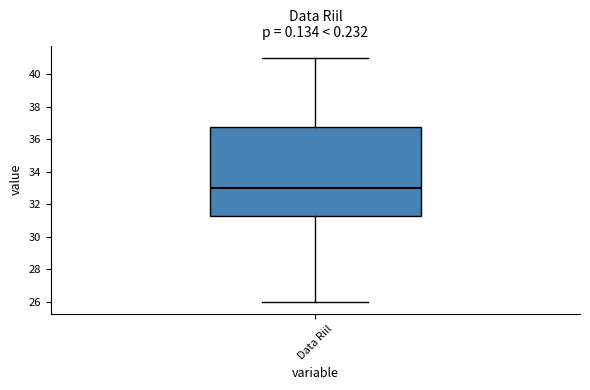

Read this box plot against the y-axis: the position of the median line, the range covered by the box, and the ends of both whiskers. The values are not printed on the chart, so give them approximately, as read against the axis.

median 33.0, box 31.2 to 36.8, whiskers 26.0 to 41.0